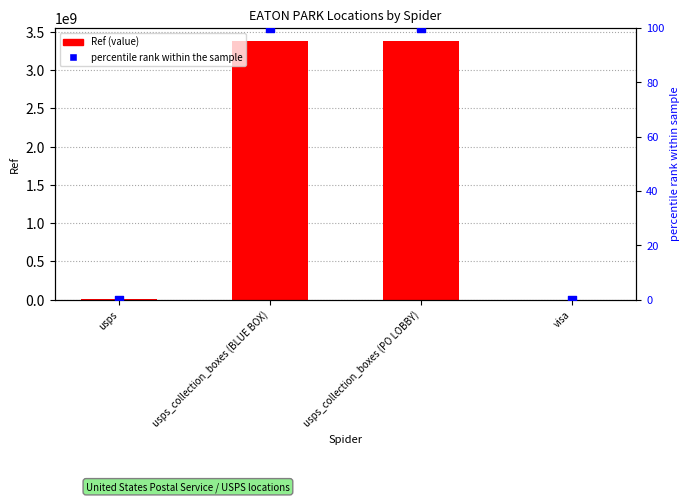

What are all the series names shown in the legend?

Ref, percentile rank